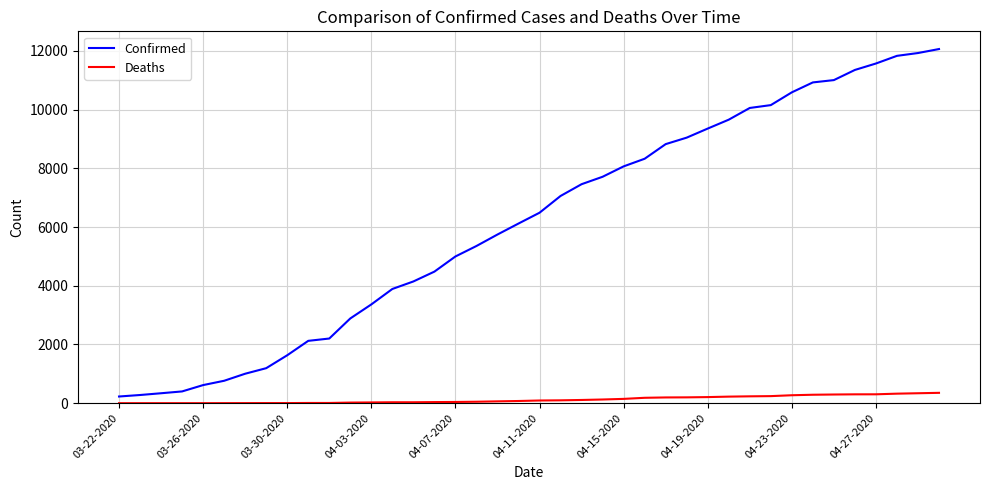

Which series has the largest total across all categories?

Confirmed